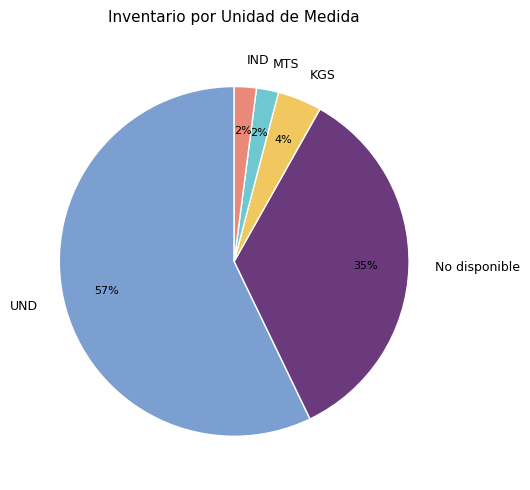

To the nearest percent, what is the difference between the largest and smallest slice percentages?

55%